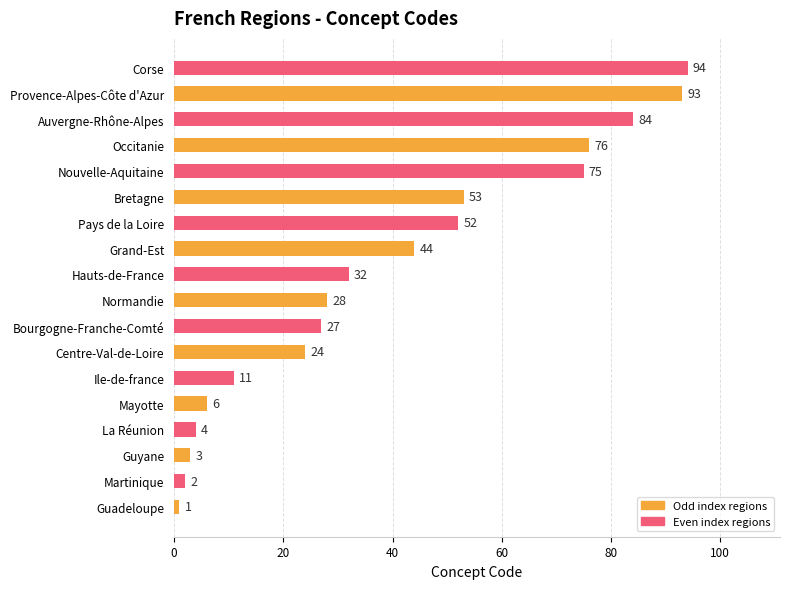

Rank the categories by value from lowest to highest.

Guadeloupe, Martinique, Guyane, La Réunion, Mayotte, Ile-de-france, Centre-Val-de-Loire, Bourgogne-Franche-Comté, Normandie, Hauts-de-France, Grand-Est, Pays de la Loire, Bretagne, Nouvelle-Aquitaine, Occitanie, Auvergne-Rhône-Alpes, Provence-Alpes-Côte d'Azur, Corse